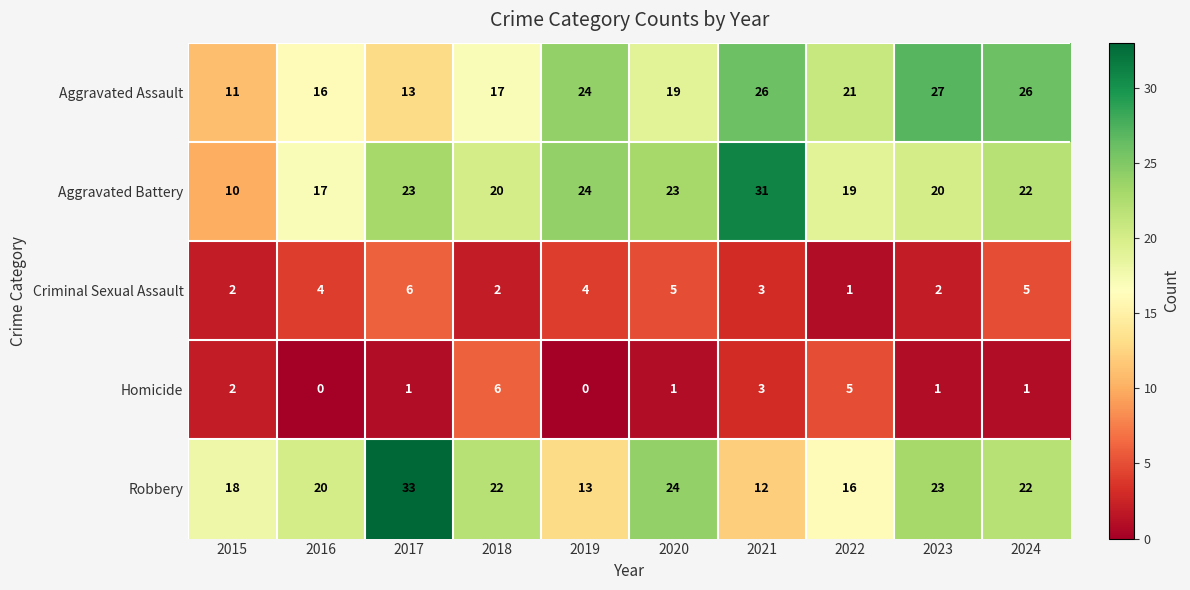

At how many categories does at least one series exceed 9?

10